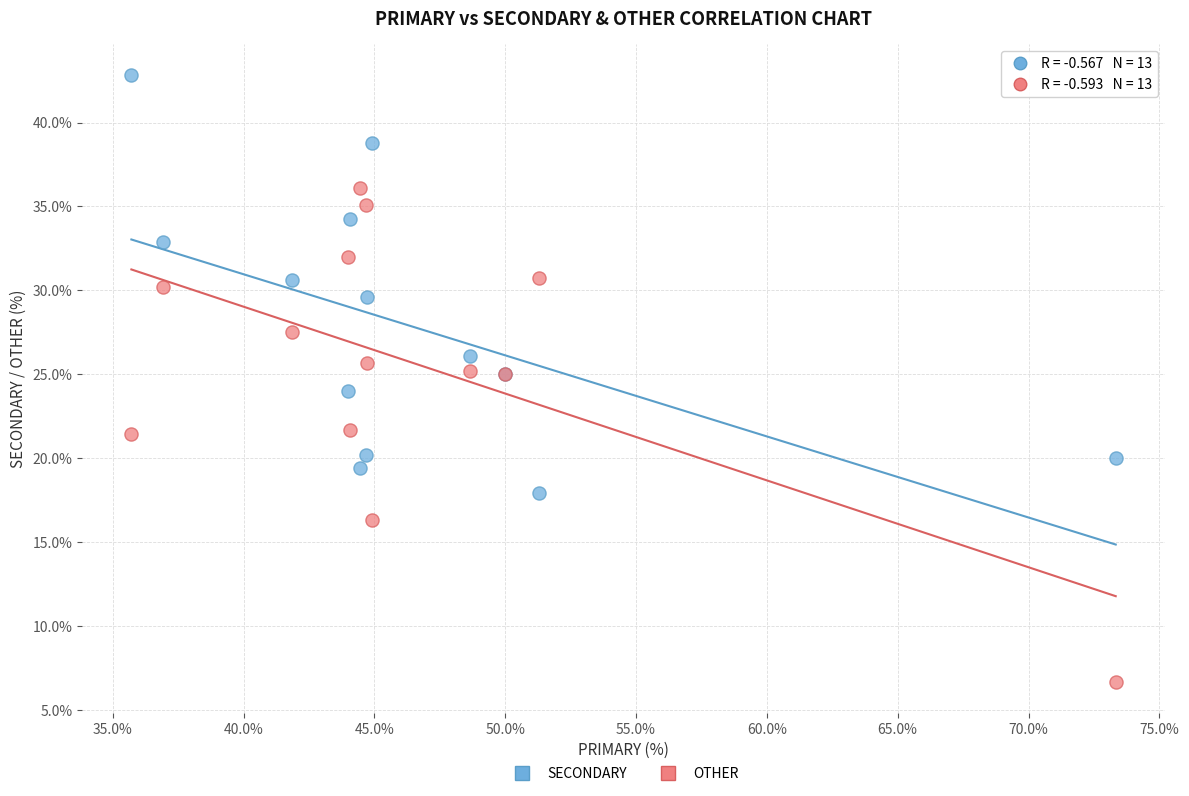

What are all the series names shown in the legend?

SECONDARY, OTHER